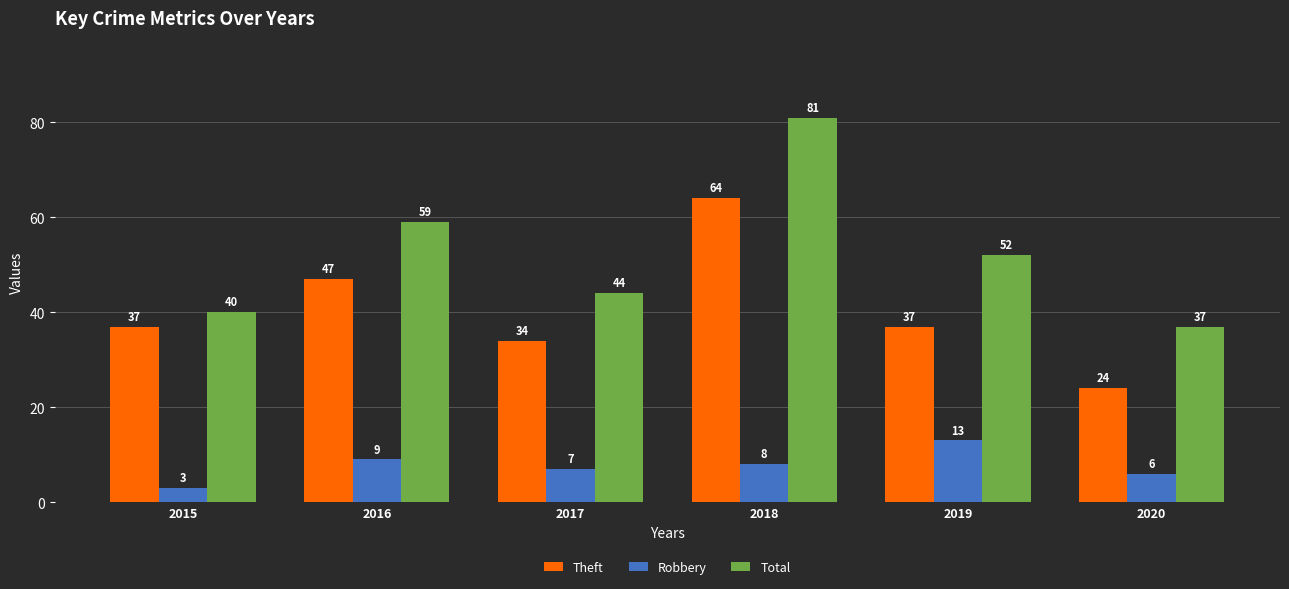

Are the bars grouped side by side (vs. stacked)?

Yes